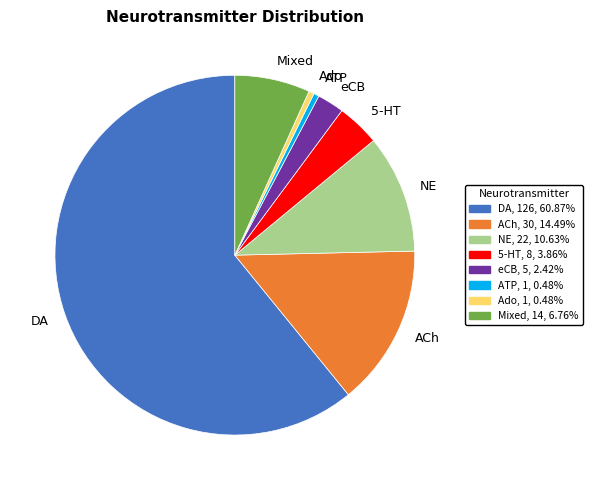

Which has a higher value, Ado or DA?

DA